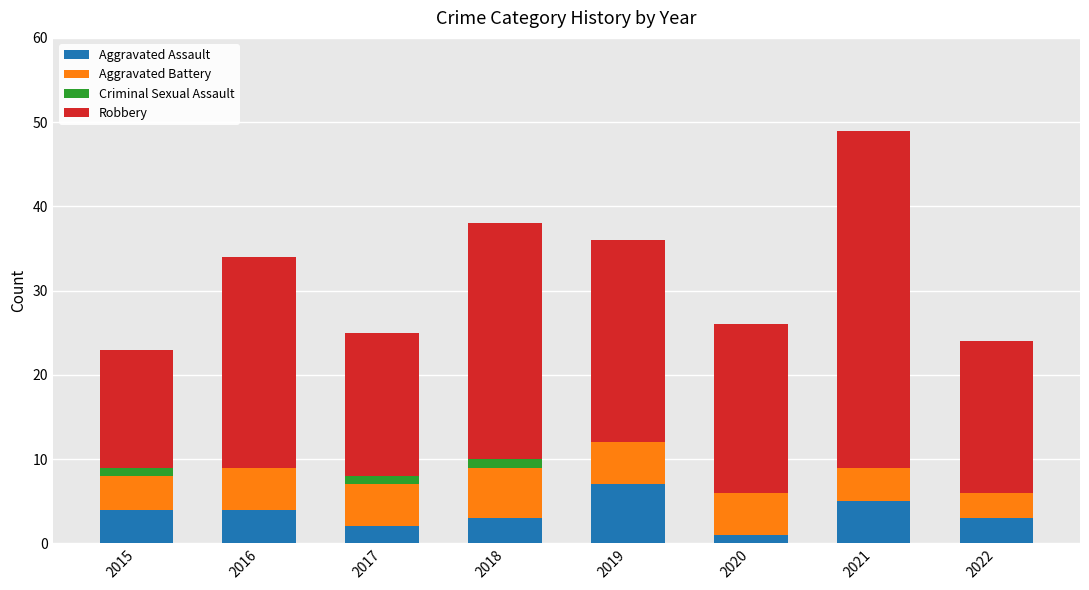

At which label does Aggravated Assault reach its peak?

2019